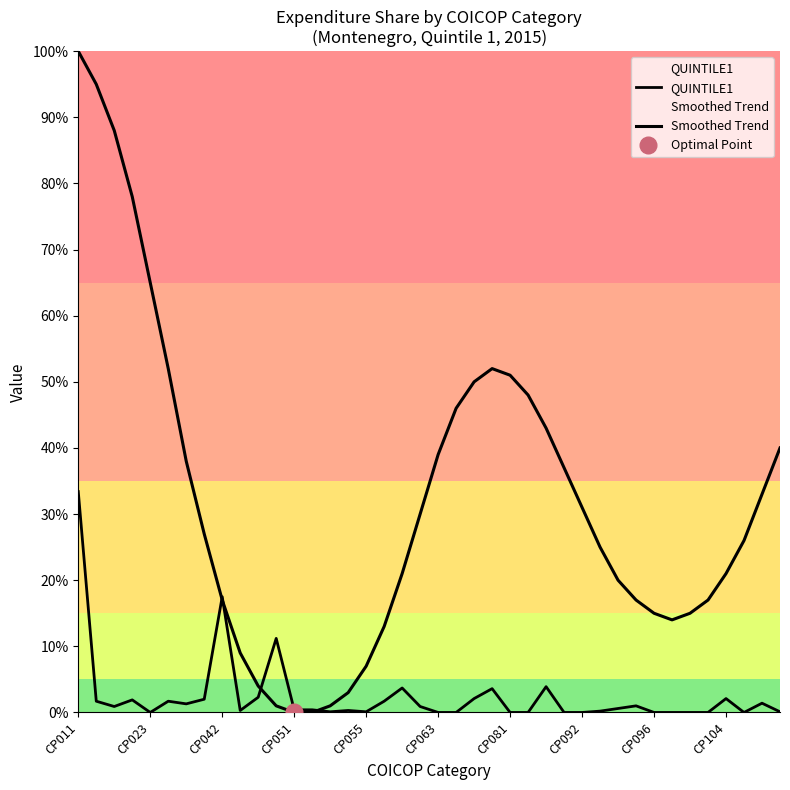

At how many categories does at least one series exceed 0?

40